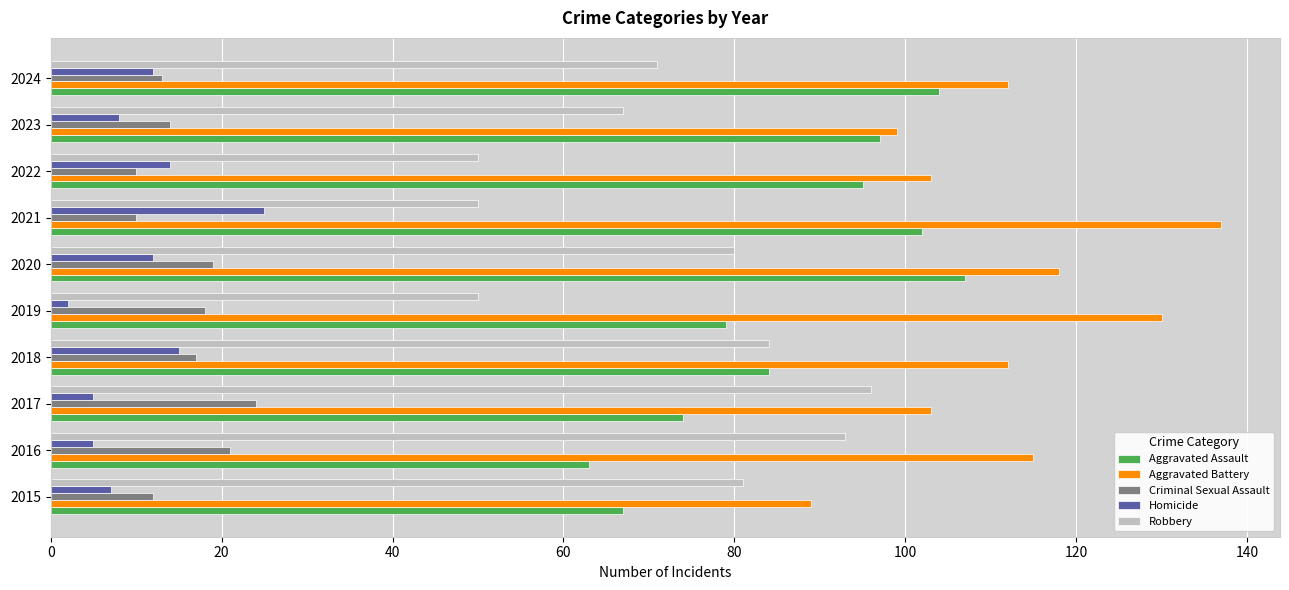

How many data points in Homicide are less than 12?

5